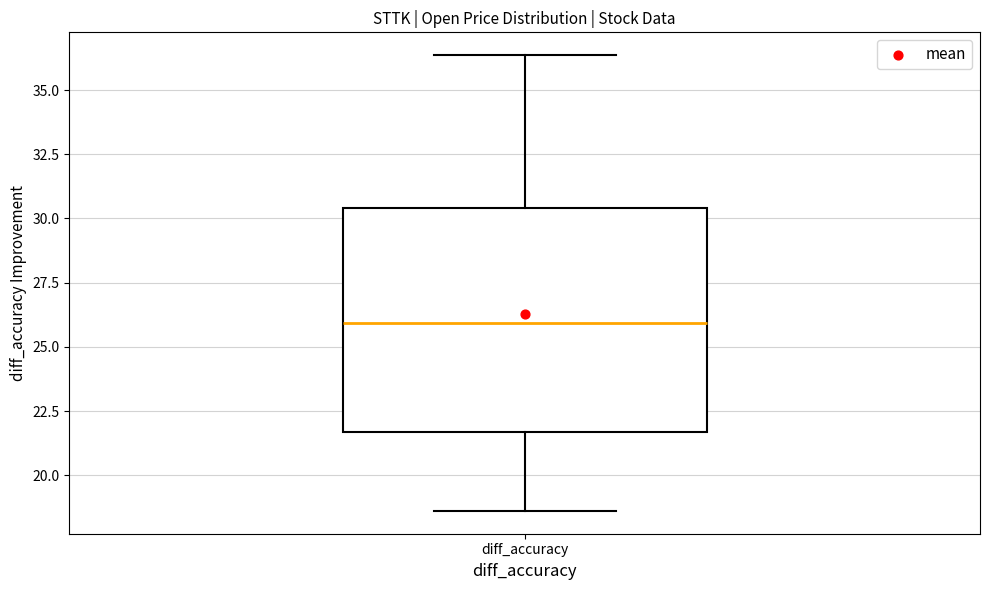

Where does the lower whisker of the box for diff_accuracy end on the y-axis? The values are not printed on the chart, so give them approximately, as read against the axis.

18.5